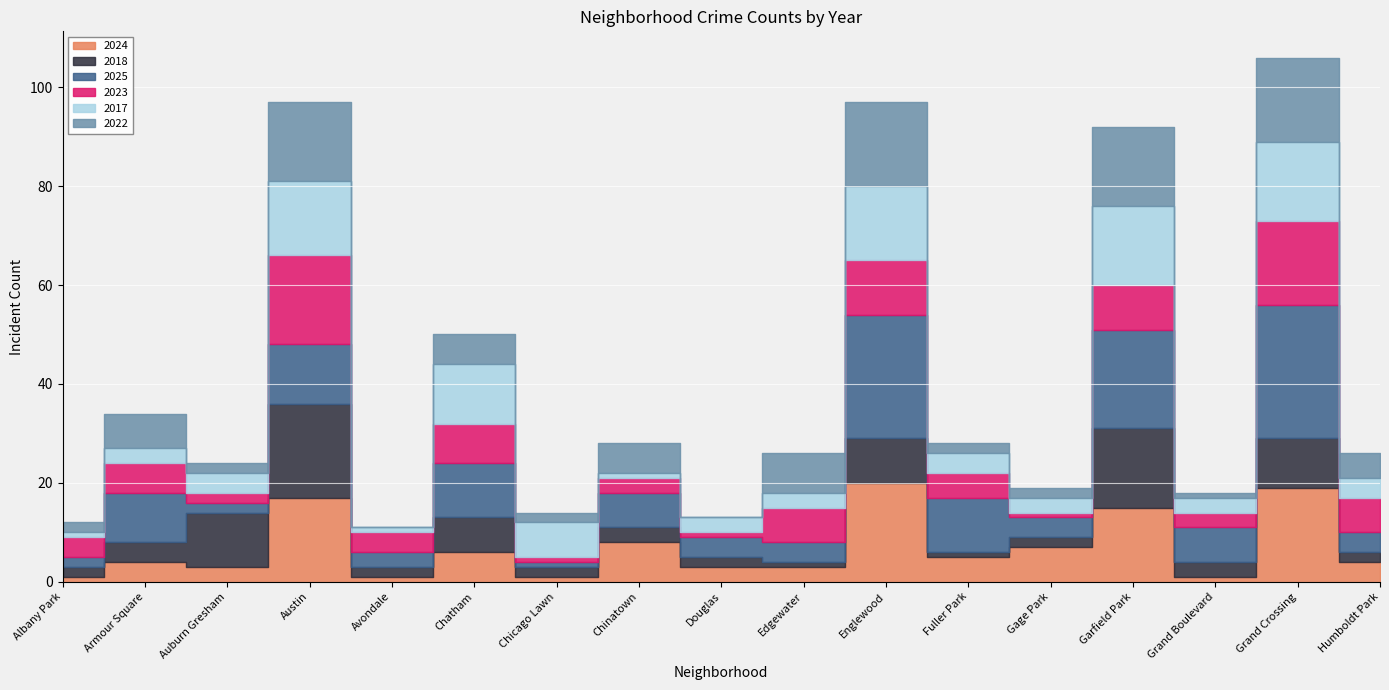

Which series has the largest range (max minus min)?

2025